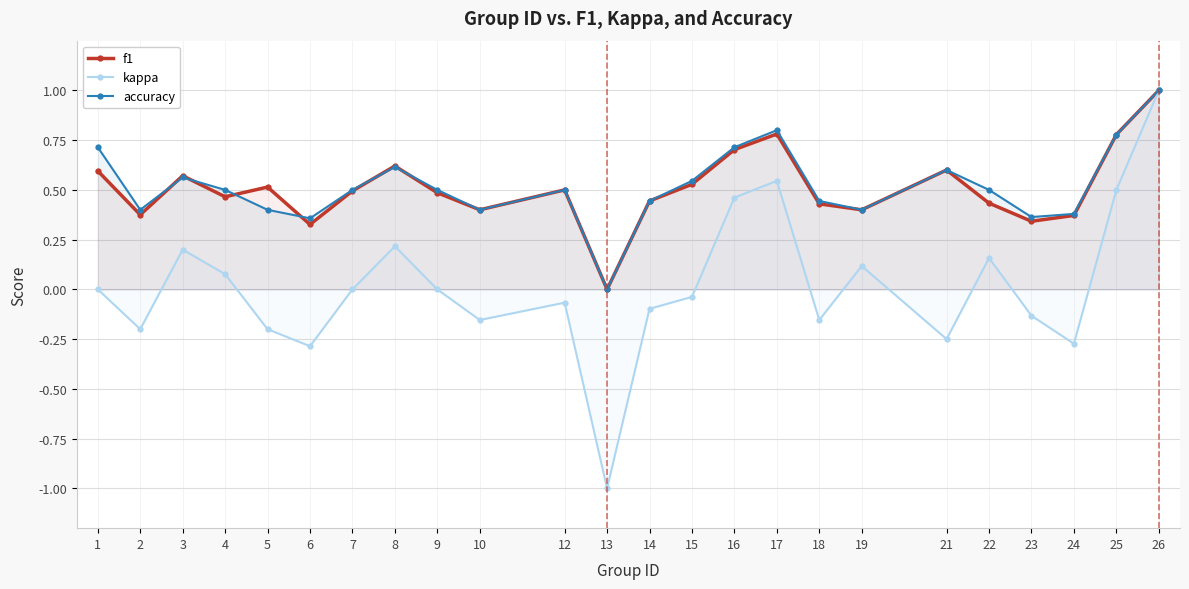

What is the difference between the accuracy values at 3 and 16?

0.2